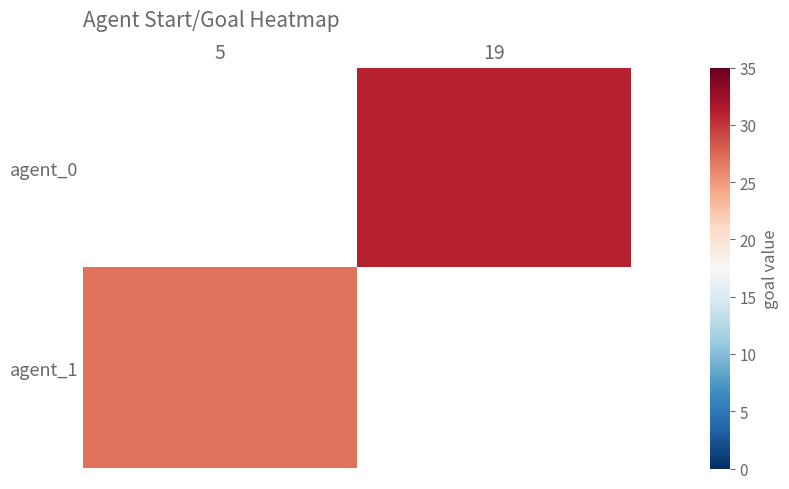

Is it true that agent_0 equals 31.0 at 19?

True